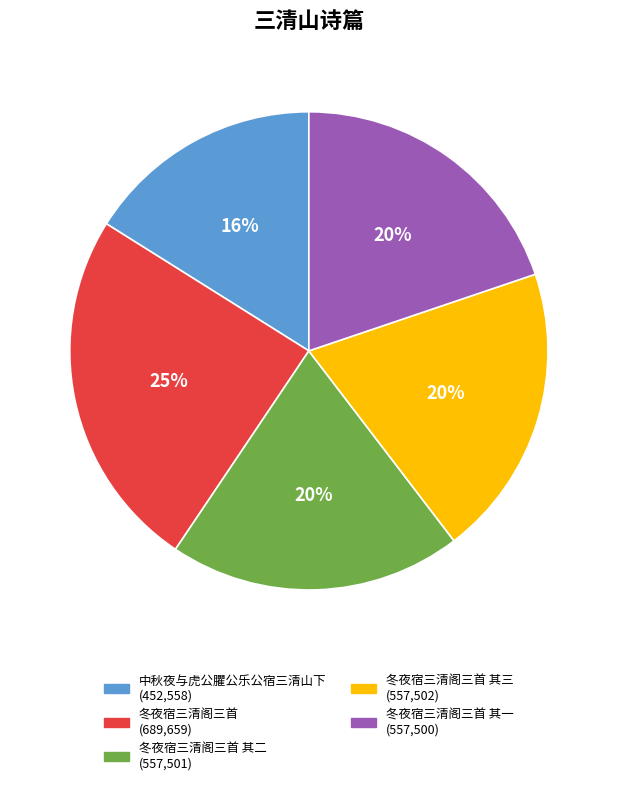

Is there a majority slice in this chart?

No